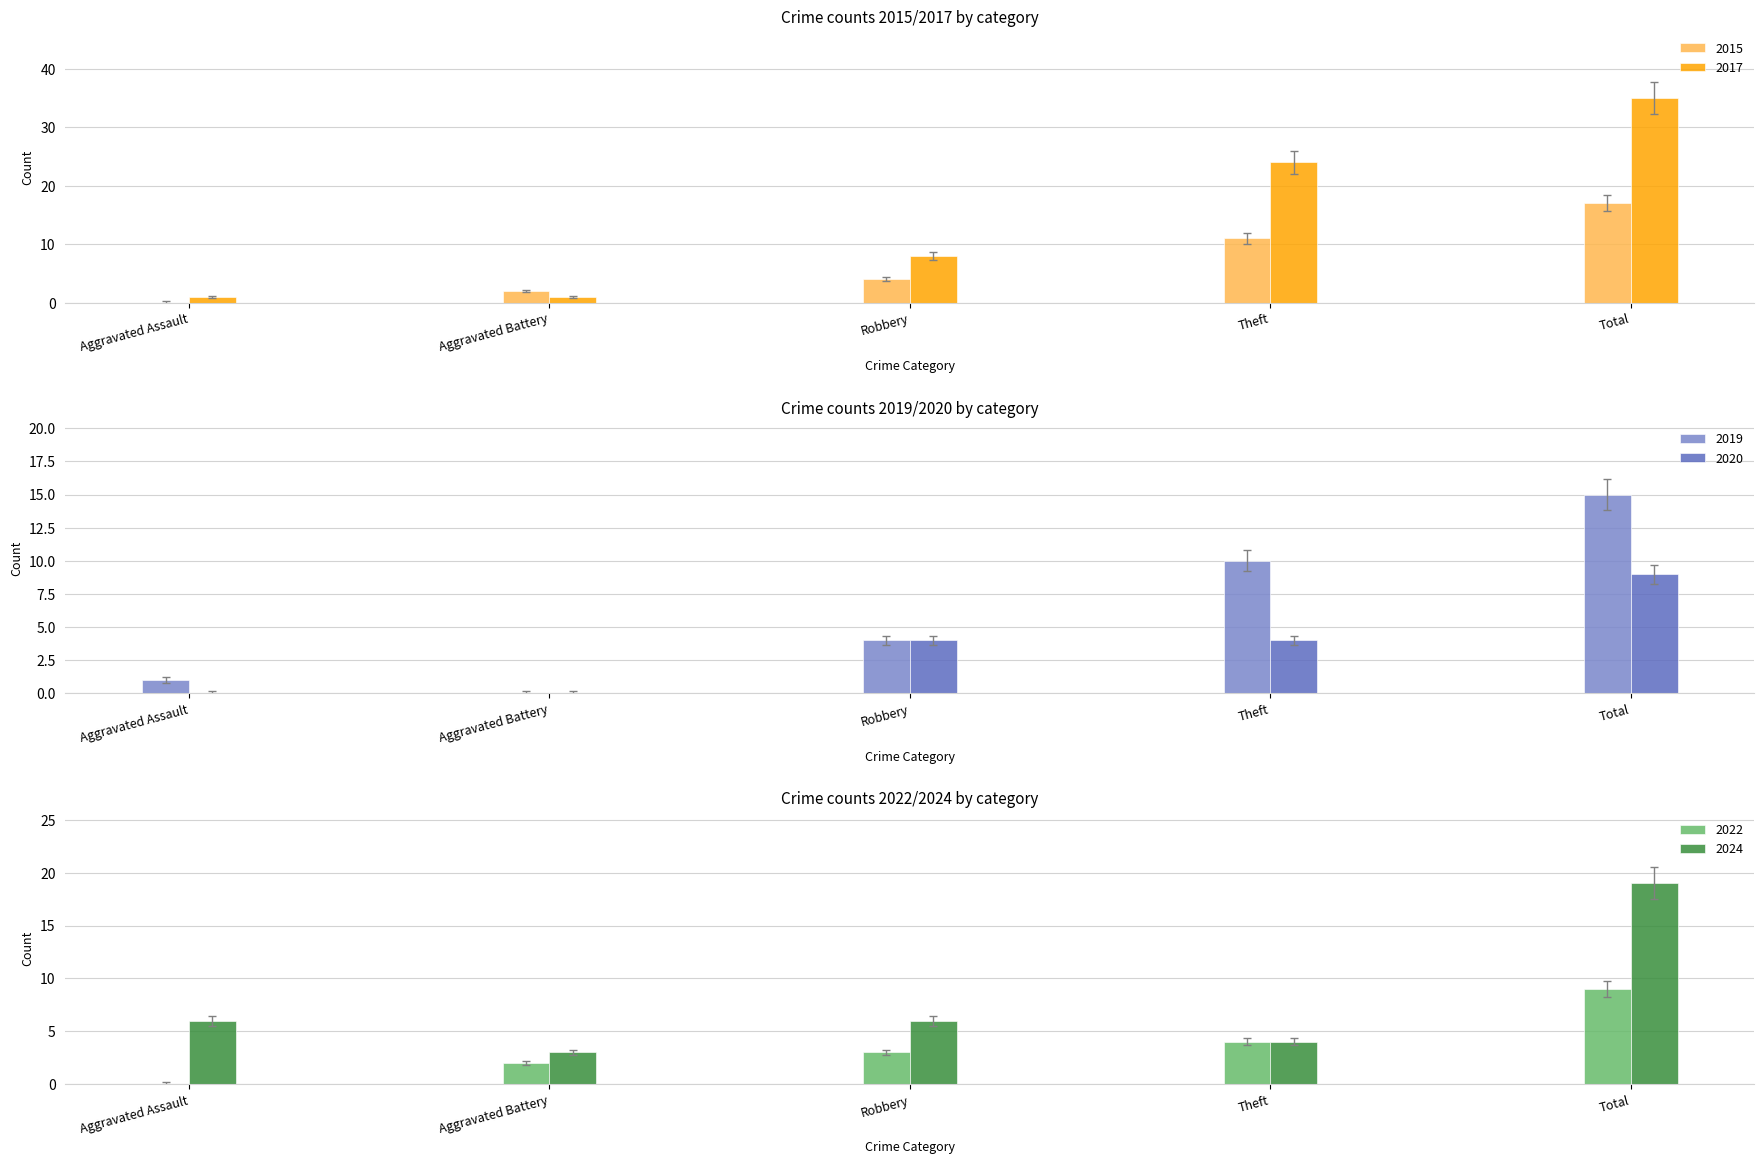

What is the sum of all 2024 values?

38